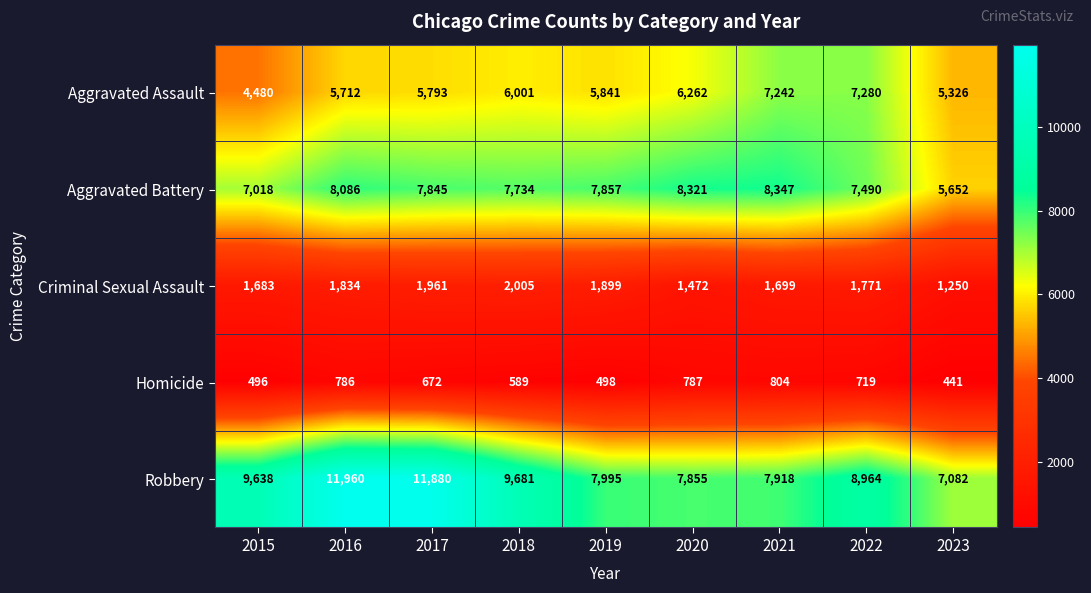

What is the maximum value shown in the chart?

11960